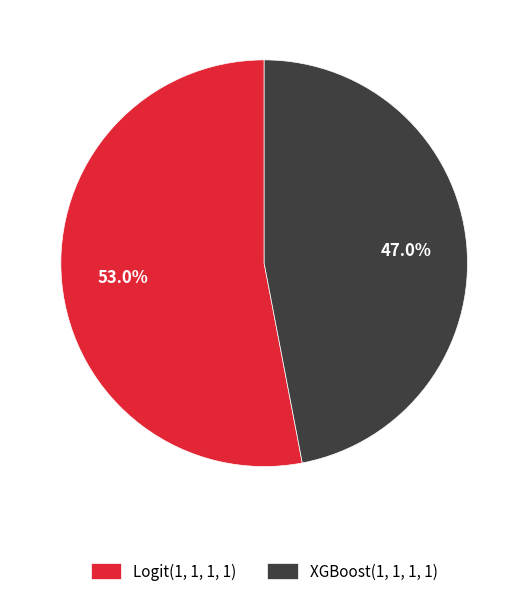

To the nearest percent, what is the difference between the XGBoost(1, 1, 1, 1) and Logit(1, 1, 1, 1) slice percentages?

6%